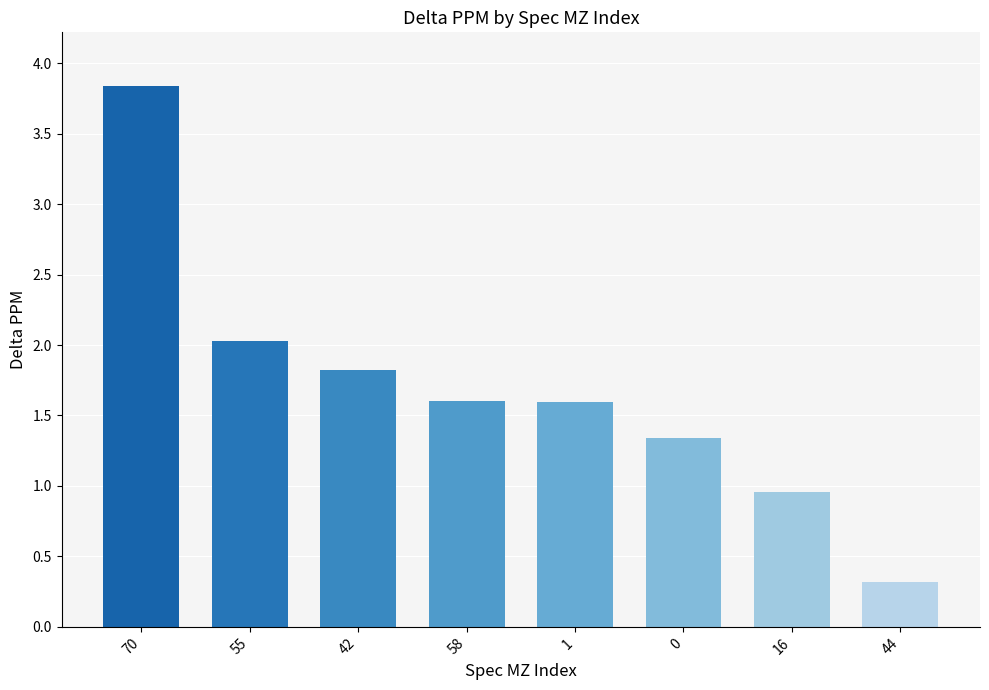

At which label does the data first exceed 1?

70